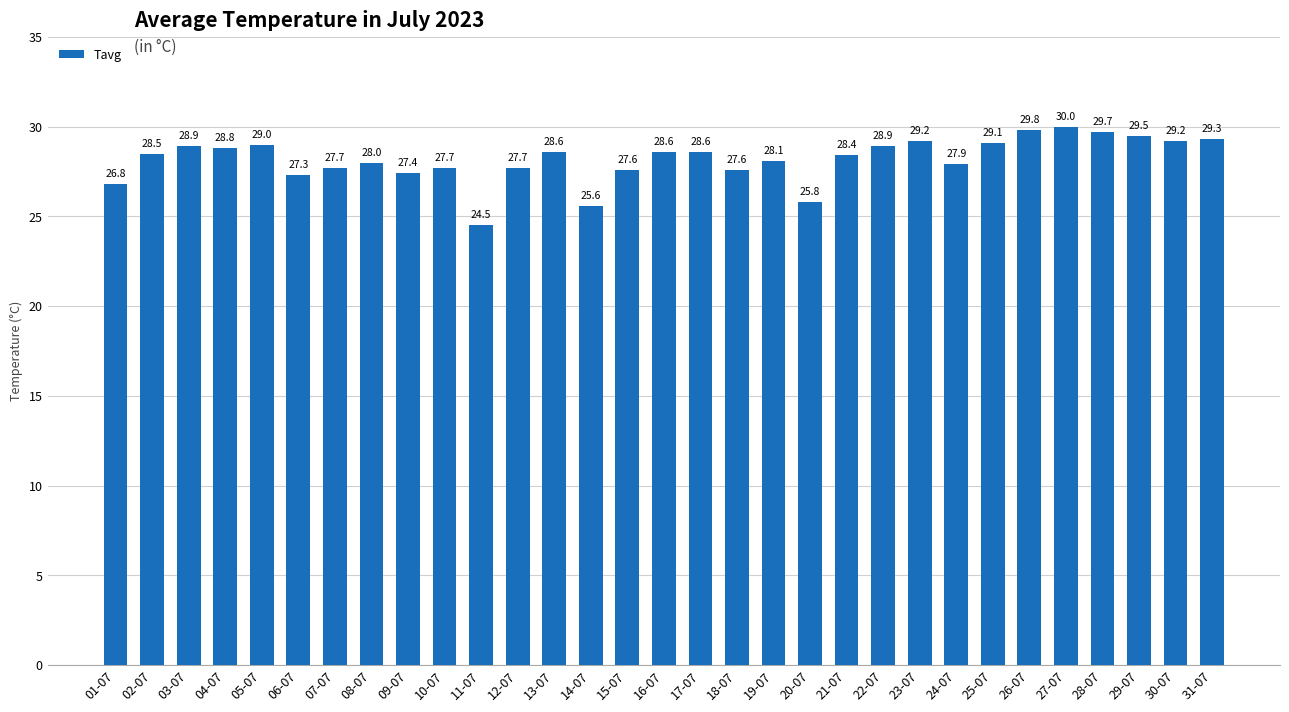

Does the chart contain stacked bars?

No